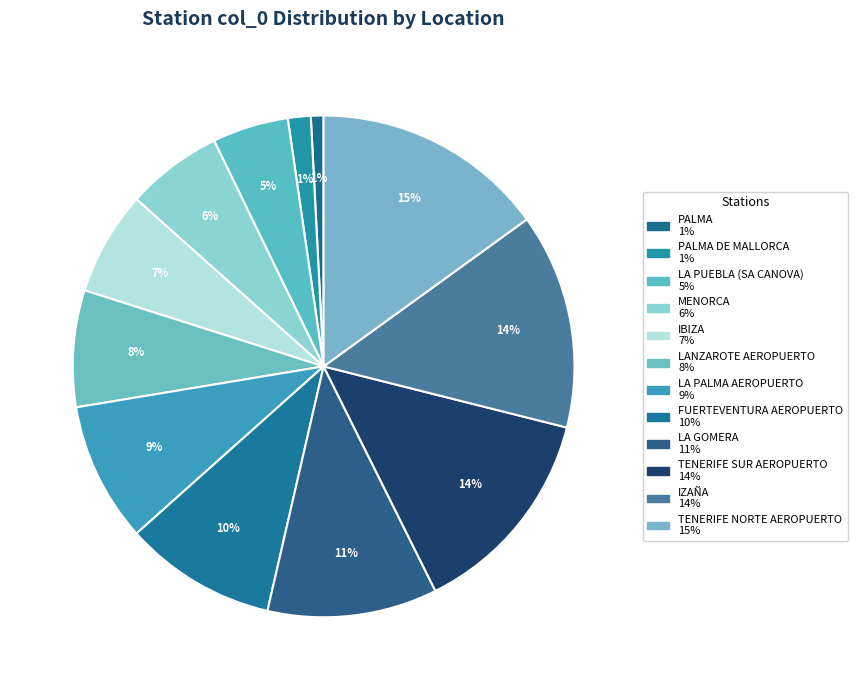

Does any single category account for the majority?

No